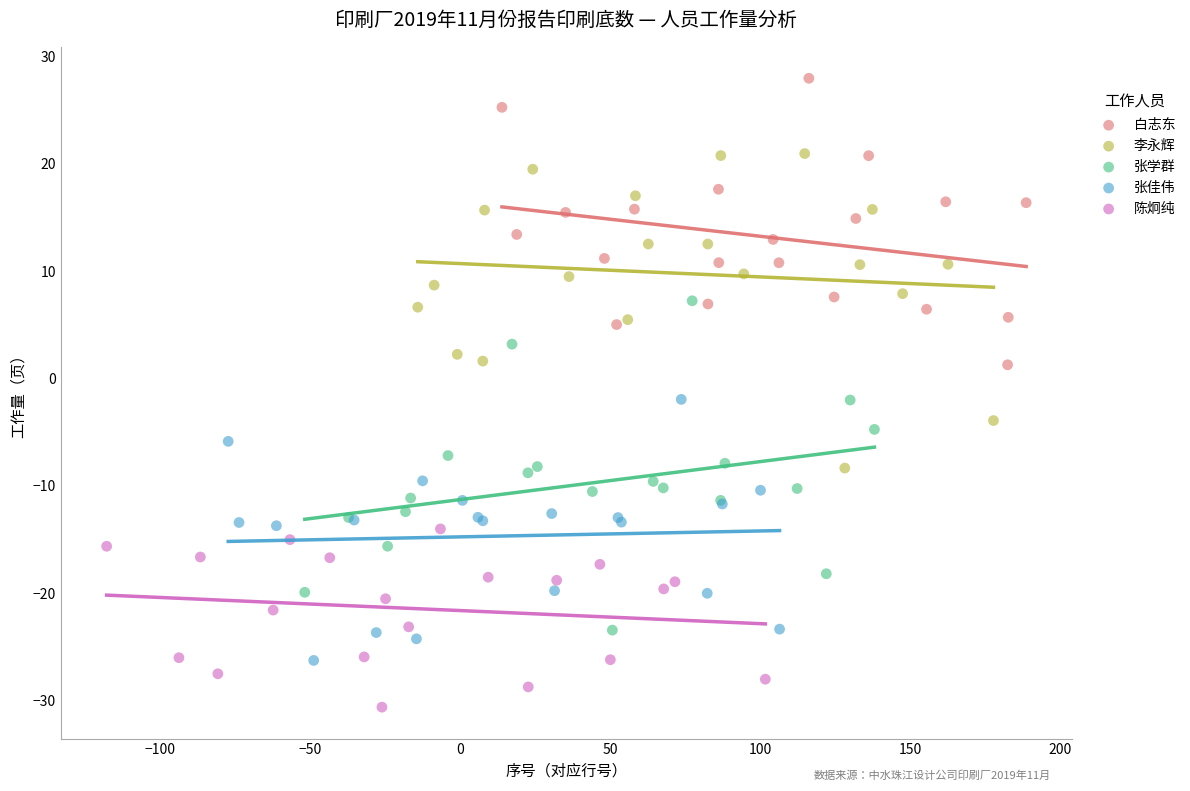

Which series contains the lowest Y value?

陈炯纯